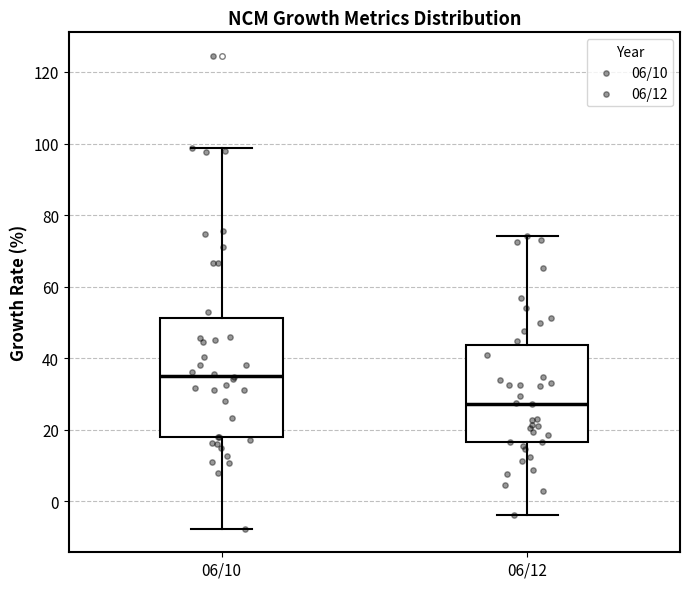

Which box is the tallest, from its lower edge to its upper edge?

06/10